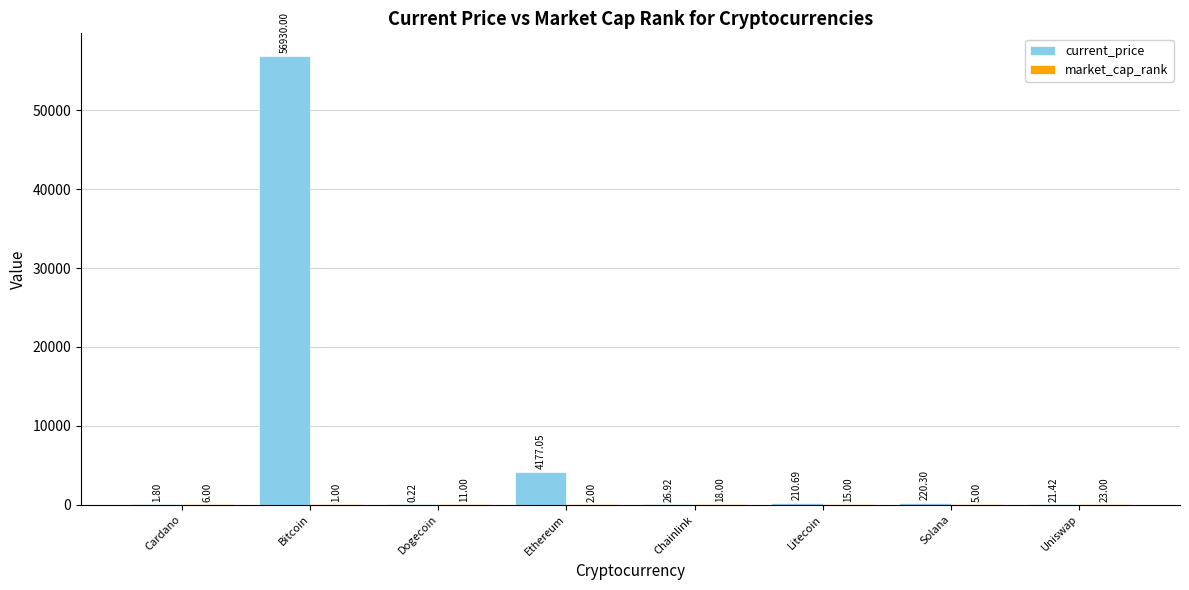

At which category does the chart reach its peak across all series?

Bitcoin